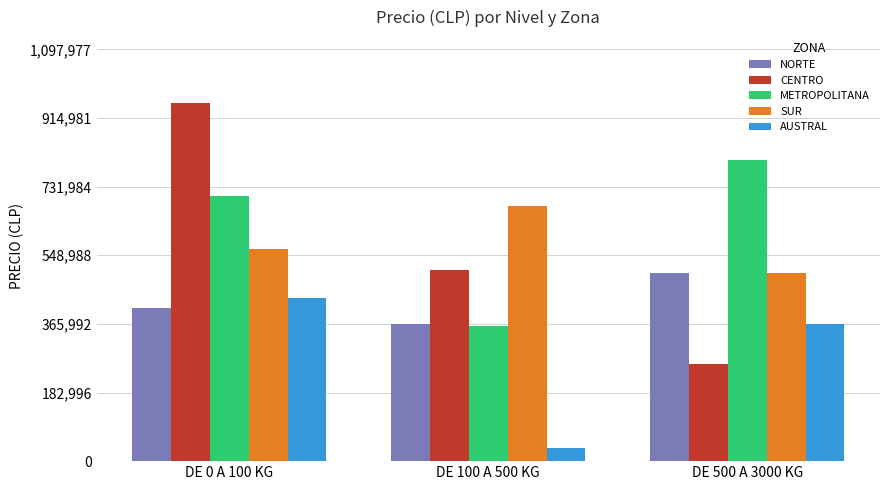

What is the label of the 2nd bar from the right?

DE 100 A 500 KG